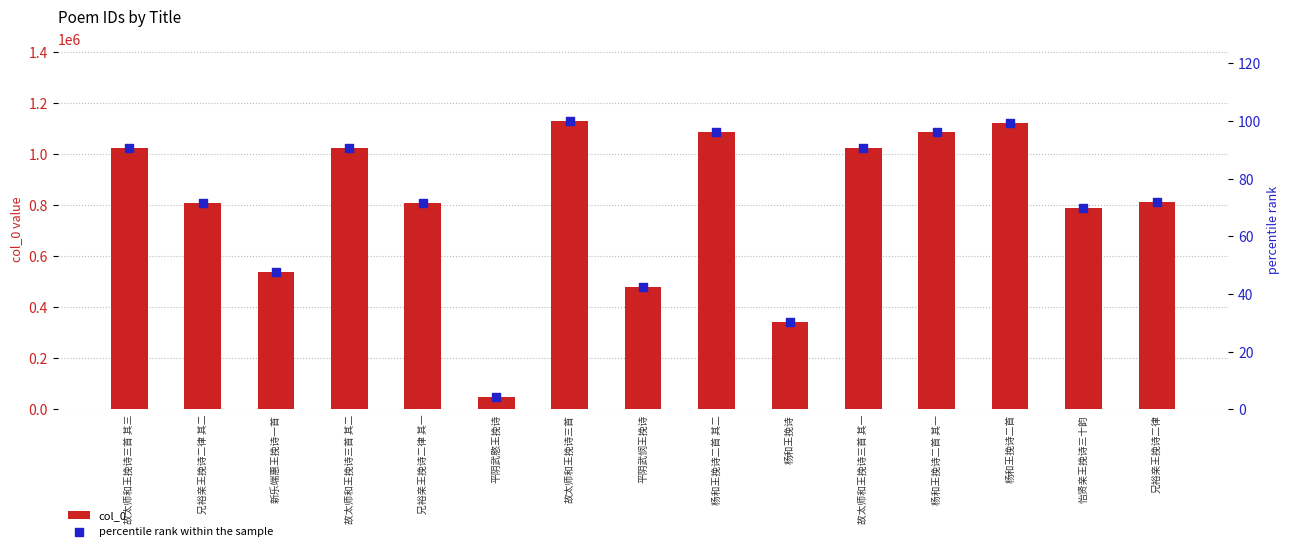

Which series has the largest total across all categories?

col_0